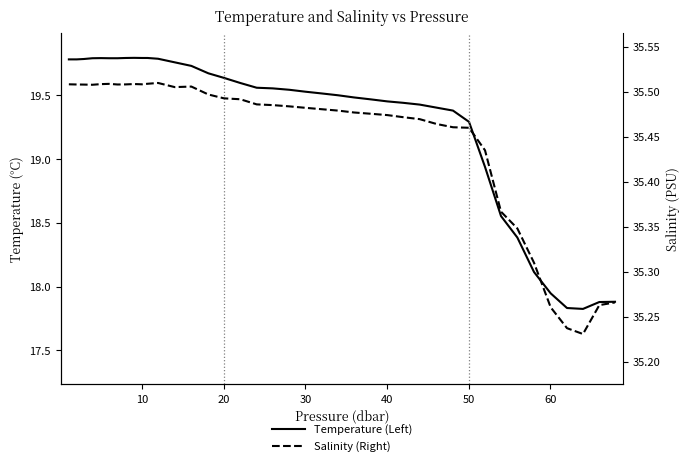

True or false: Temperature (Left) has a value of 9.5 at 36.

False